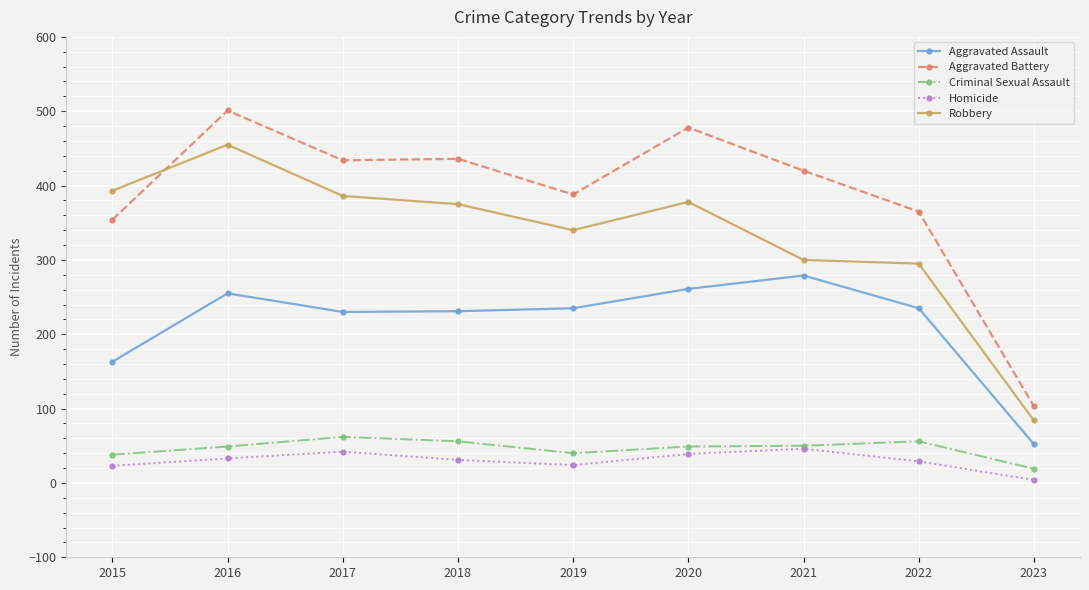

At which category is the sum across all series the highest?

2016